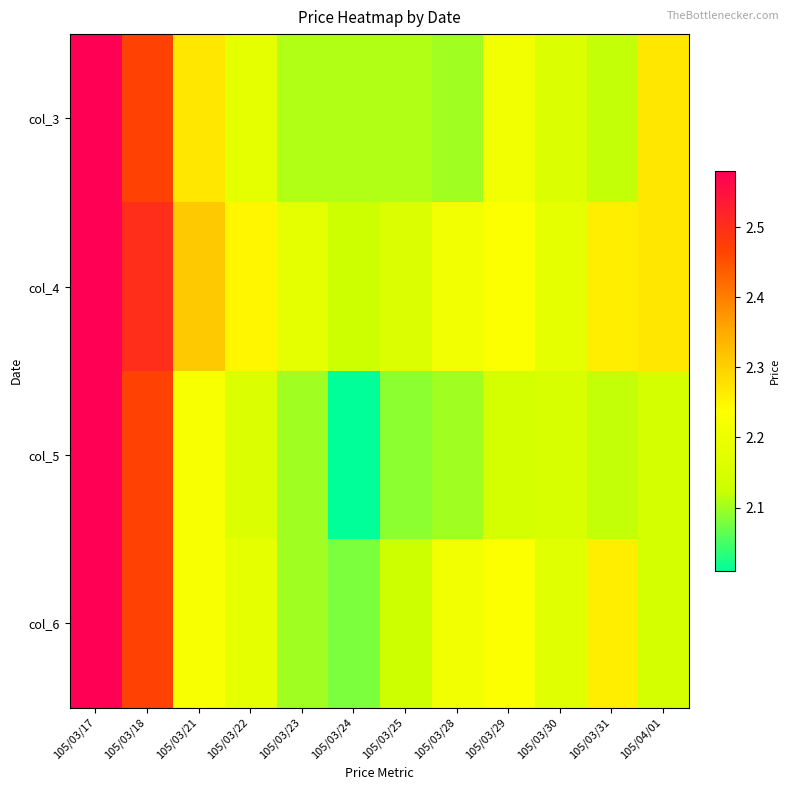

Reading left to right, transcribe all the data shown in this chart.

col_3: 105/03/17=2.6	105/03/18=2.5	105/03/21=2.3	105/03/22=2.2	105/03/23=2.1	105/03/24=2.1	105/03/25=2.1	105/03/28=2.1	105/03/29=2.2	105/03/30=2.2	105/03/31=2.1	105/04/01=2.3
col_4: 105/03/17=2.6	105/03/18=2.5	105/03/21=2.3	105/03/22=2.2	105/03/23=2.2	105/03/24=2.1	105/03/25=2.2	105/03/28=2.2	105/03/29=2.2	105/03/30=2.2	105/03/31=2.3	105/04/01=2.3
col_5: 105/03/17=2.6	105/03/18=2.5	105/03/21=2.2	105/03/22=2.2	105/03/23=2.1	105/03/24=2.0	105/03/25=2.1	105/03/28=2.1	105/03/29=2.1	105/03/30=2.1	105/03/31=2.1	105/04/01=2.1
col_6: 105/03/17=2.6	105/03/18=2.5	105/03/21=2.2	105/03/22=2.2	105/03/23=2.1	105/03/24=2.1	105/03/25=2.1	105/03/28=2.2	105/03/29=2.2	105/03/30=2.2	105/03/31=2.3	105/04/01=2.1